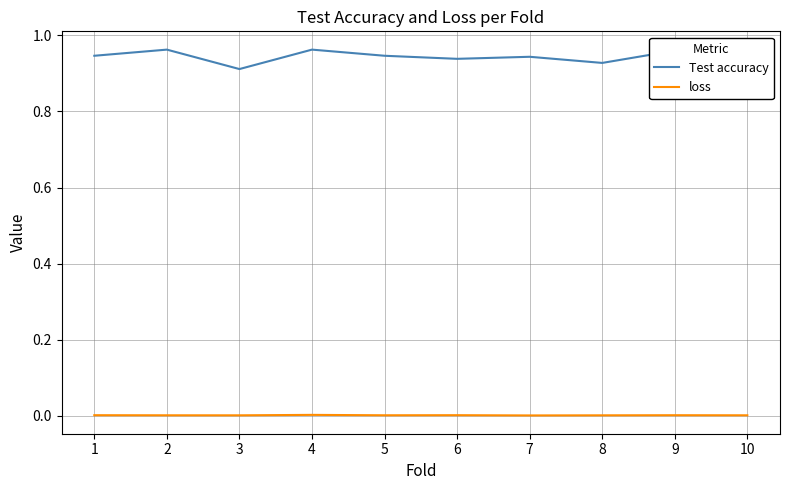

Is this an area chart (filled region under the line)?

No